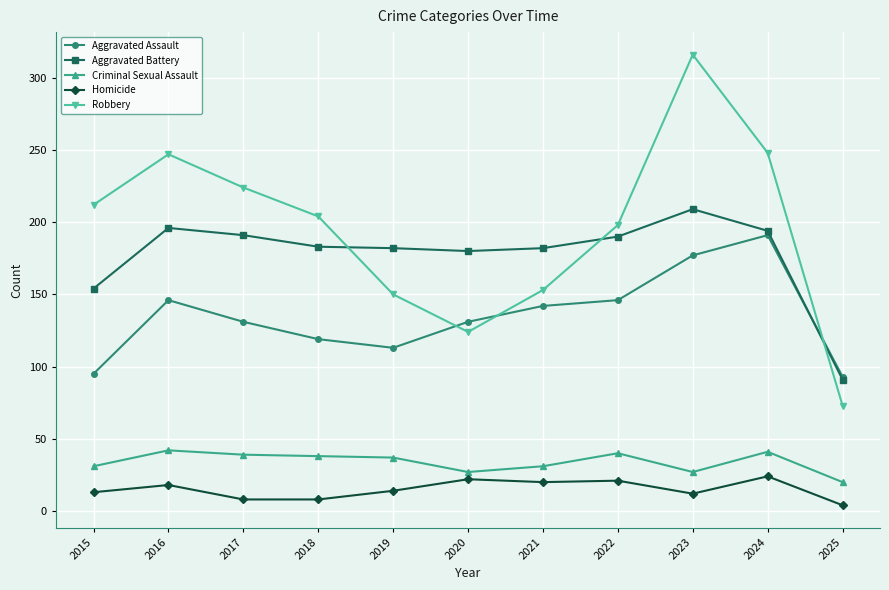

The value of Criminal Sexual Assault at 2017 is 39. True or false?

True